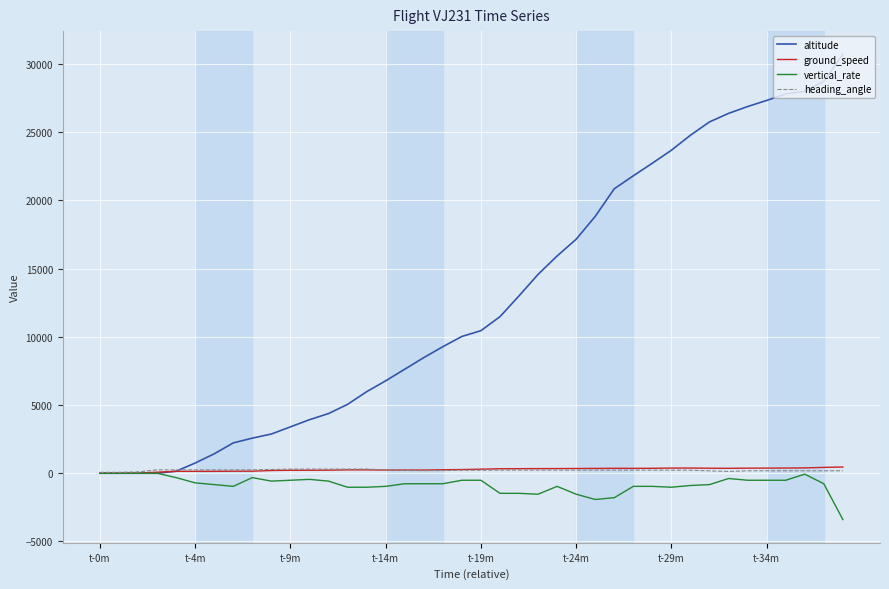

Which series has the widest spread of values?

altitude